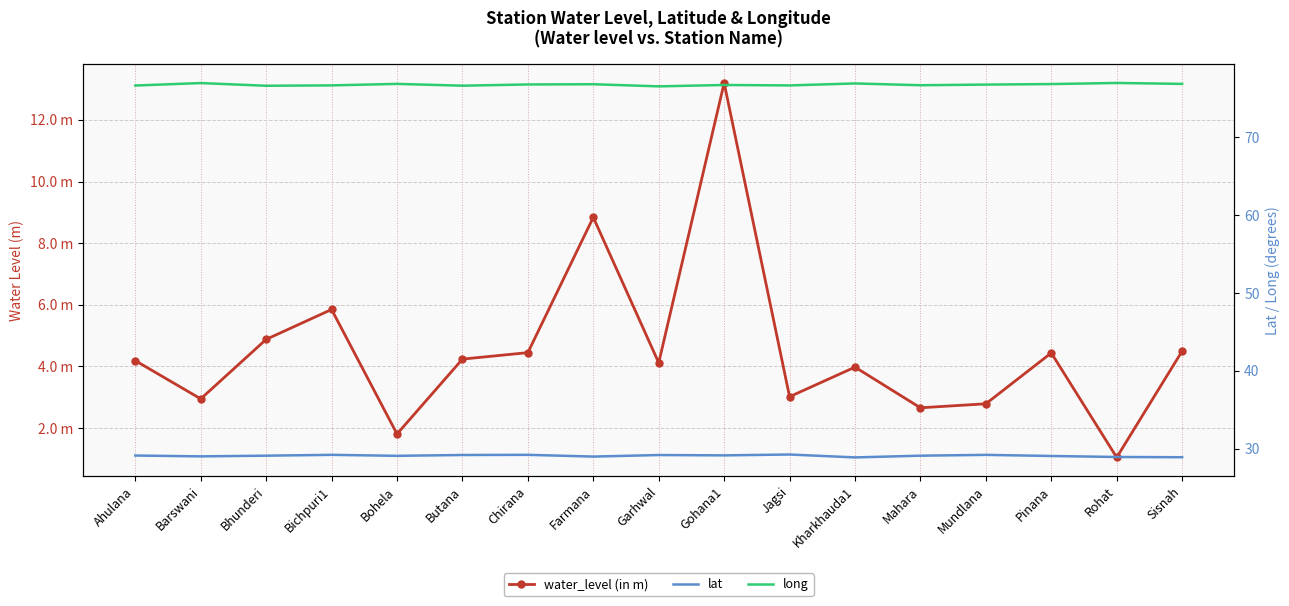

What are all the series names shown in the legend?

water_level (in m), lat, long